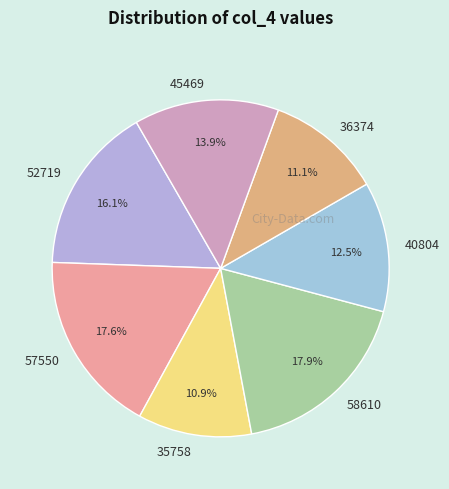

Is there any slice that represents more than half of the pie?

No